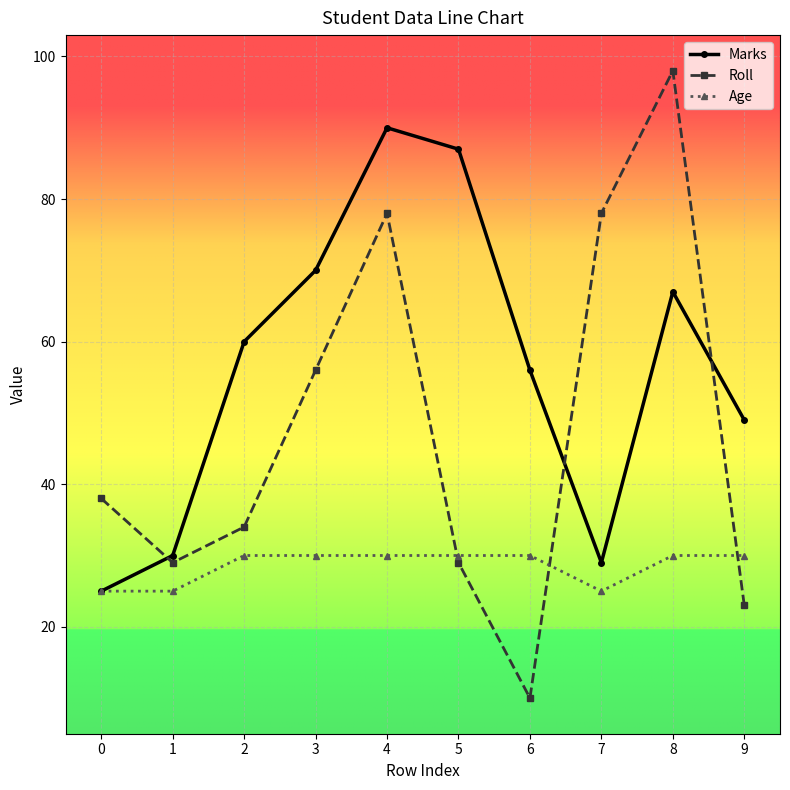

How many lines are shown in the chart?

3